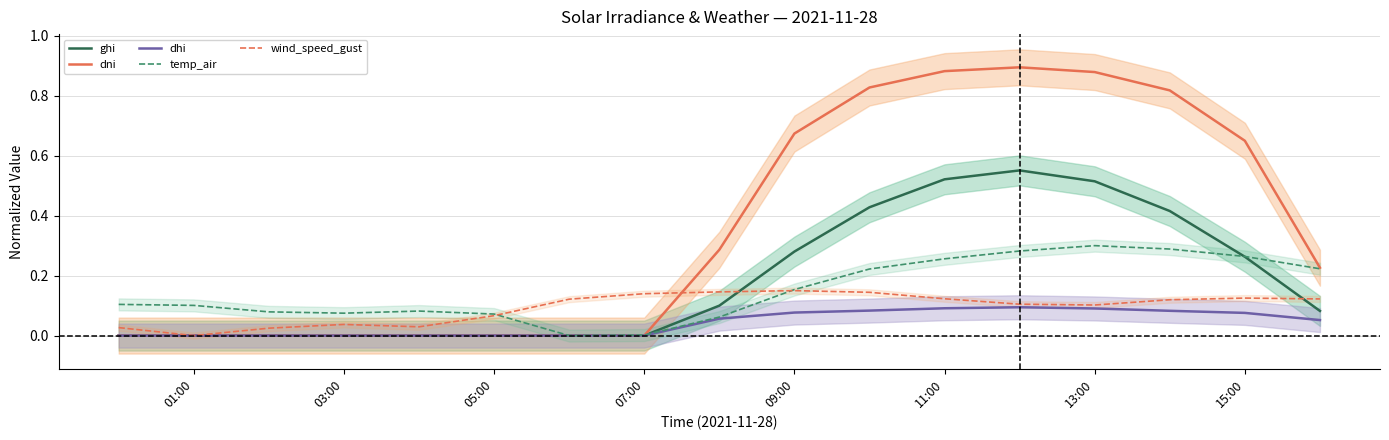

How many distinct data groups are displayed?

5